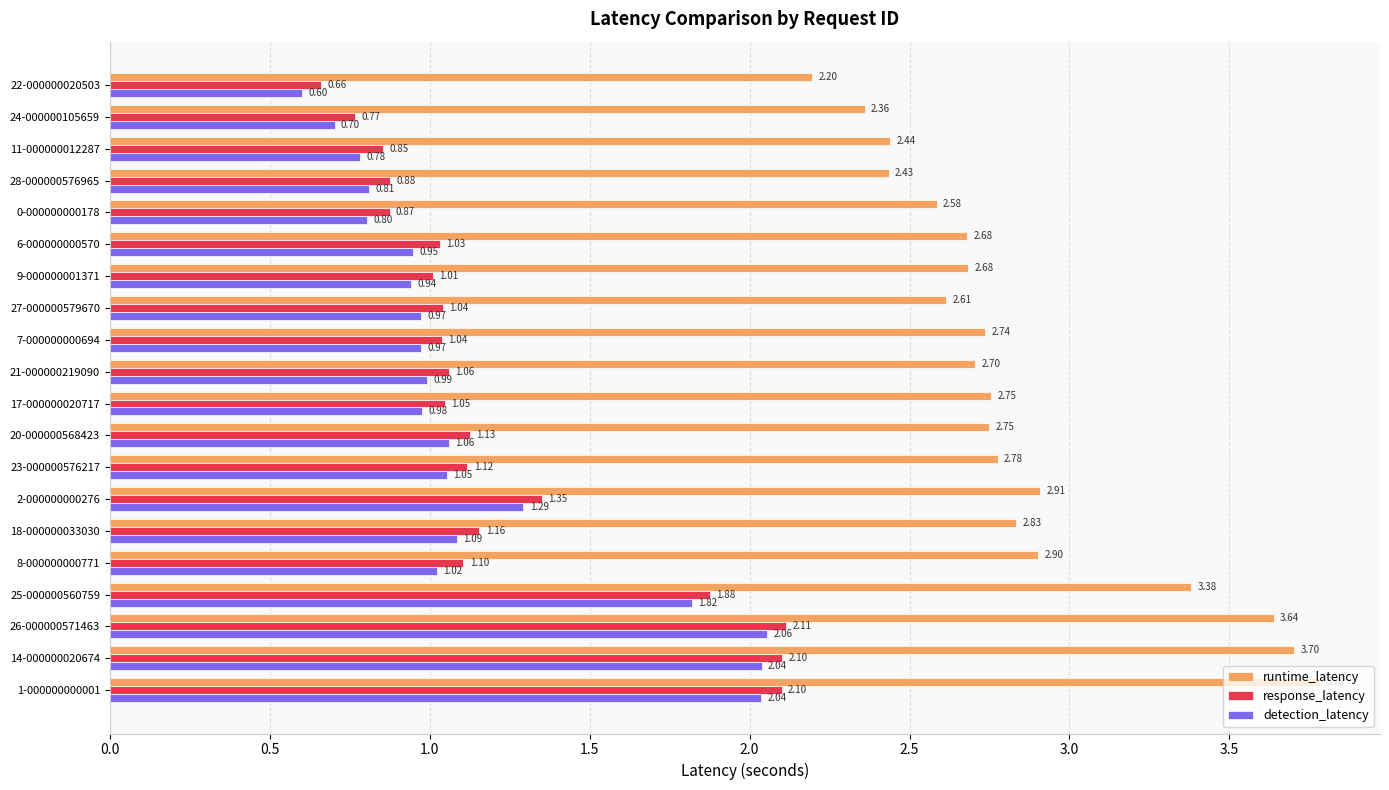

Rank the series by their maximum value, from highest to lowest.

runtime_latency, response_latency, detection_latency